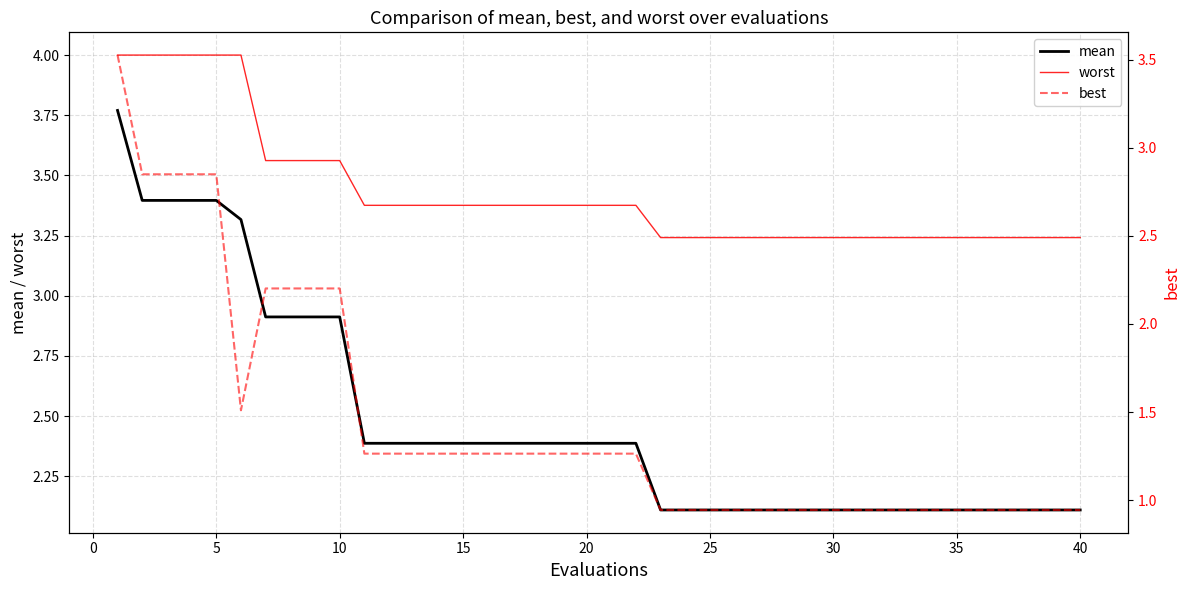

Is it true that mean equals 2.9 at 10?

True